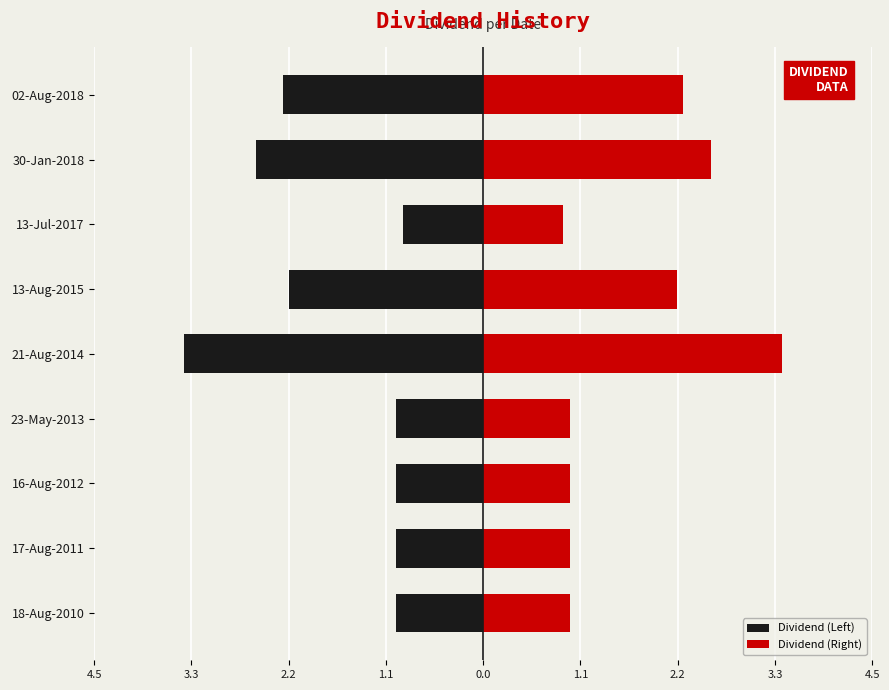

Are the bars horizontal?

Yes